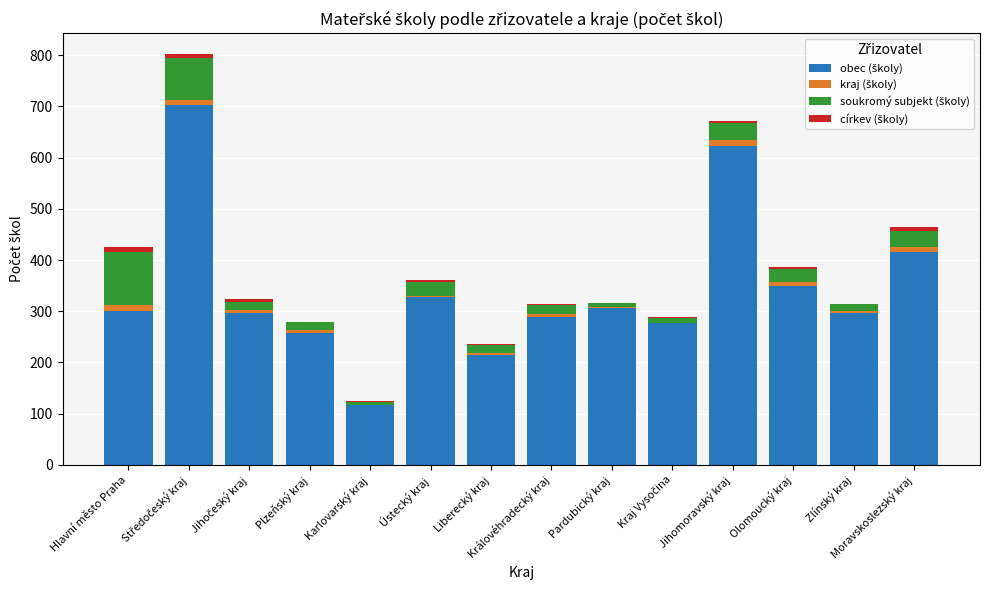

Does the chart contain stacked bars?

Yes